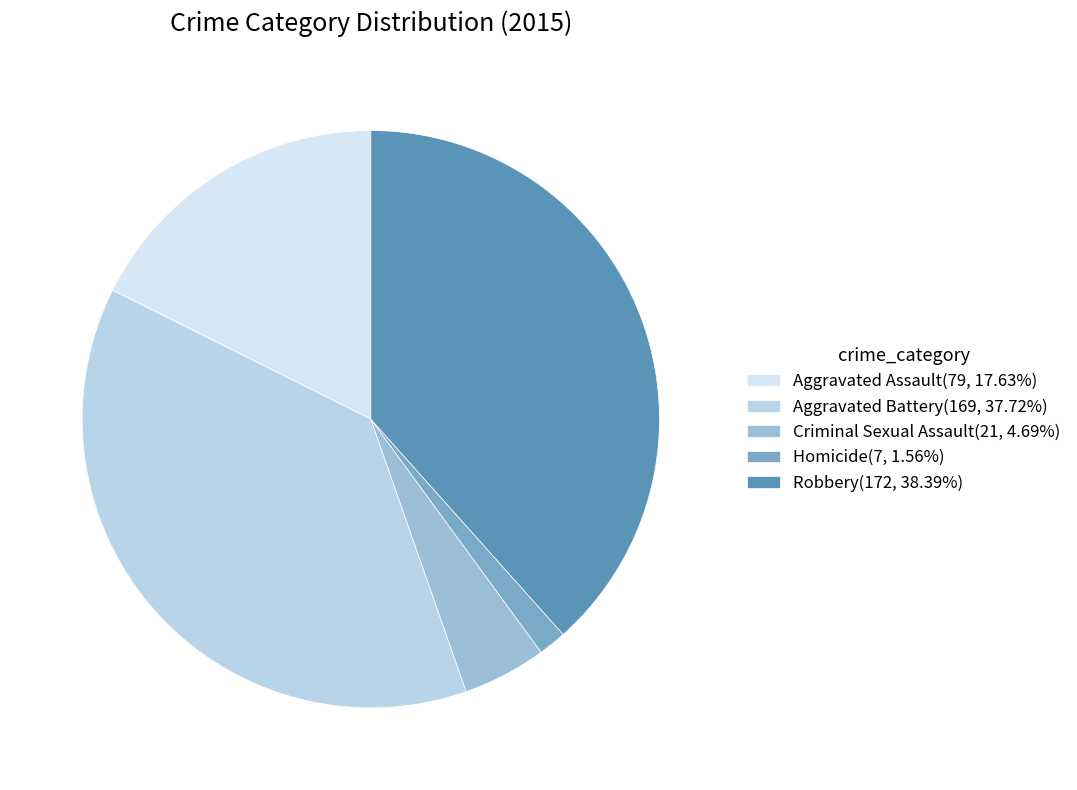

Does Robbery represent more than half of the total?

No